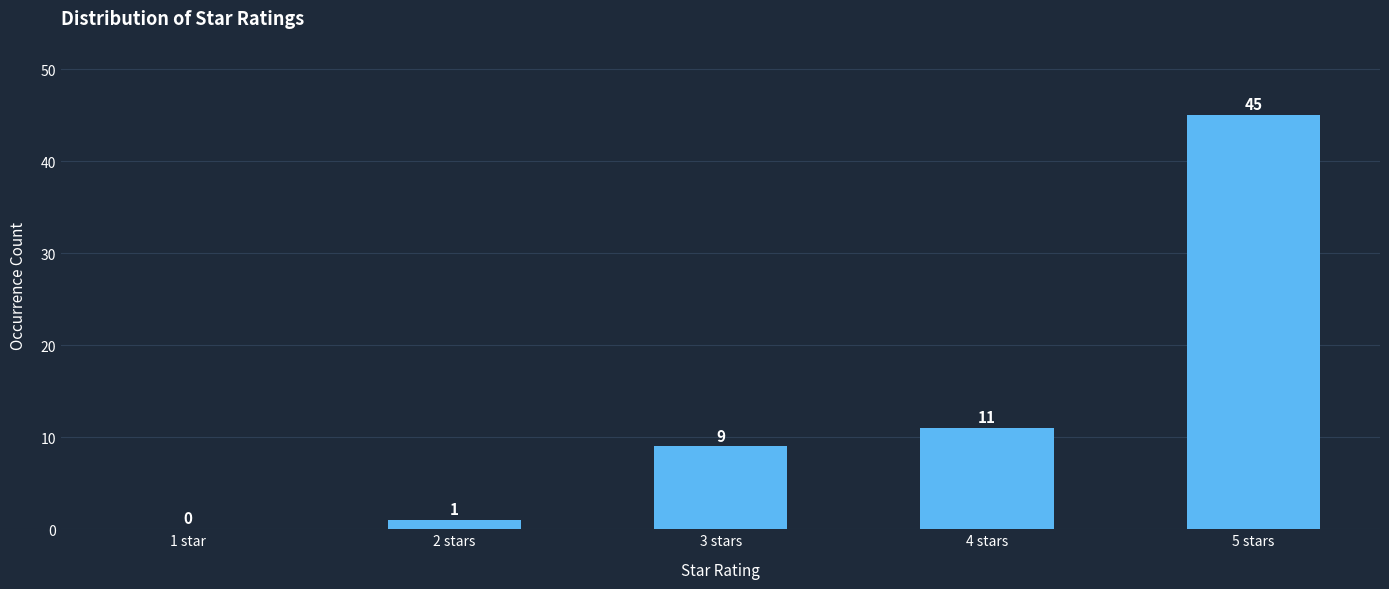

Reading right to left, list all the values displayed in this chart.

5 stars=45	4 stars=11	3 stars=9	2 stars=1	1 star=0